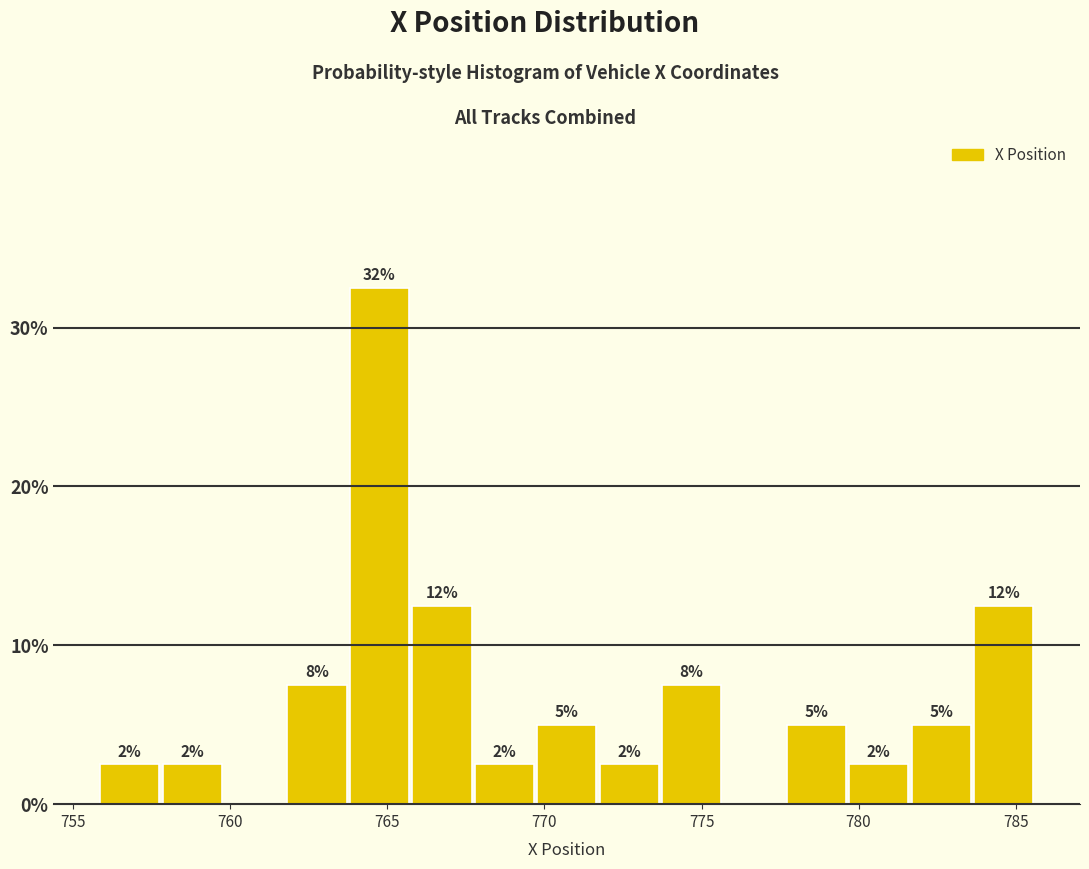

Read against the x-axis, roughly where is the centre of the tallest bar?

764.5